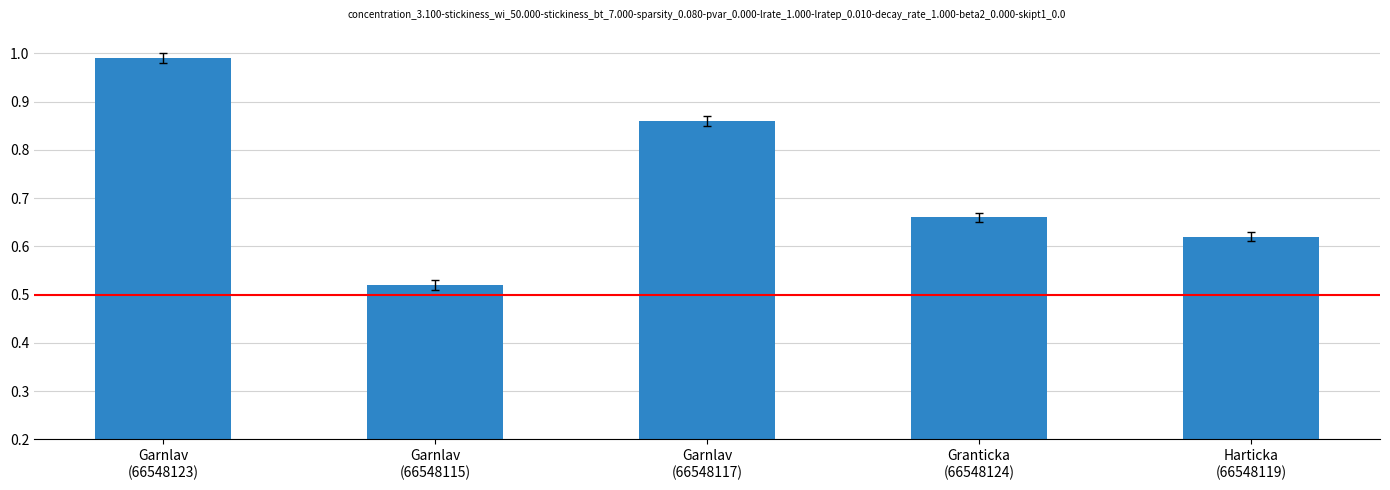

List the labels in order of value, smallest first.

Garnlav
(66548115), Harticka
(66548119), Granticka
(66548124), Garnlav
(66548117), Garnlav
(66548123)